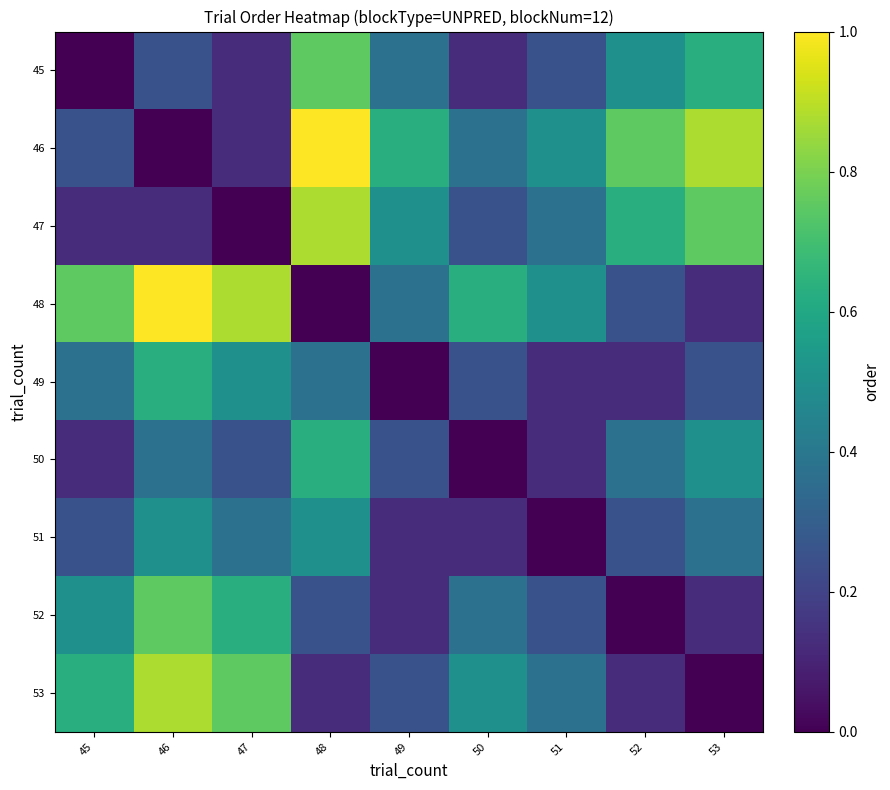

At which category is the sum across all series the highest?

46